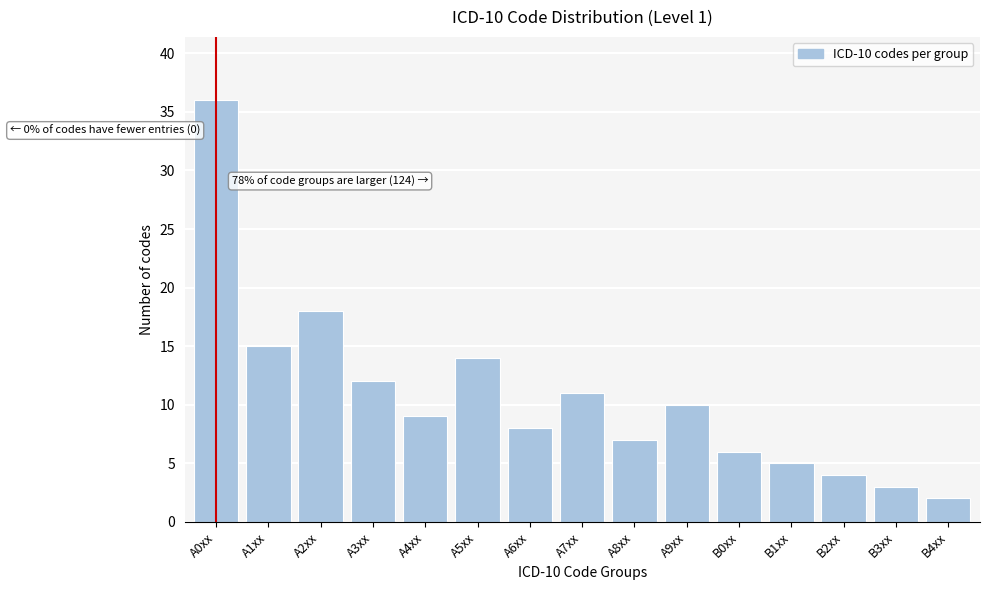

Reading left to right, transcribe all the data shown in this chart.

A0xx=36	A1xx=15	A2xx=18	A3xx=12	A4xx=9	A5xx=14	A6xx=8	A7xx=11	A8xx=7	A9xx=10	B0xx=6	B1xx=5	B2xx=4	B3xx=3	B4xx=2